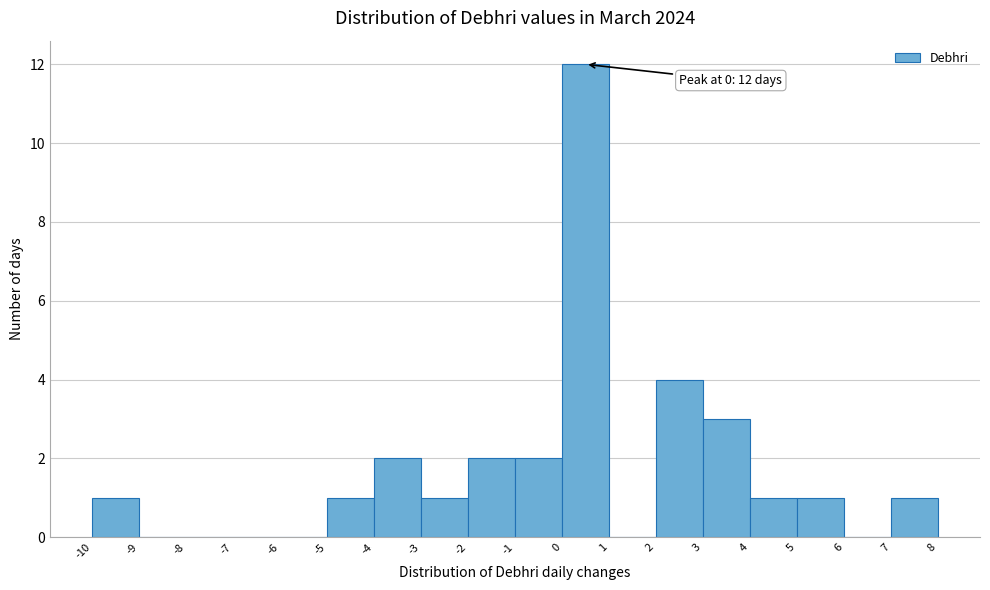

Reading left to right, extract all data points from this chart.

-10=1	-9=0	-8=0	-7=0	-6=0	-5=1	-4=2	-3=1	-2=2	-1=2	0=12	1=0	2=4	3=3	4=1	5=1	6=0	7=1